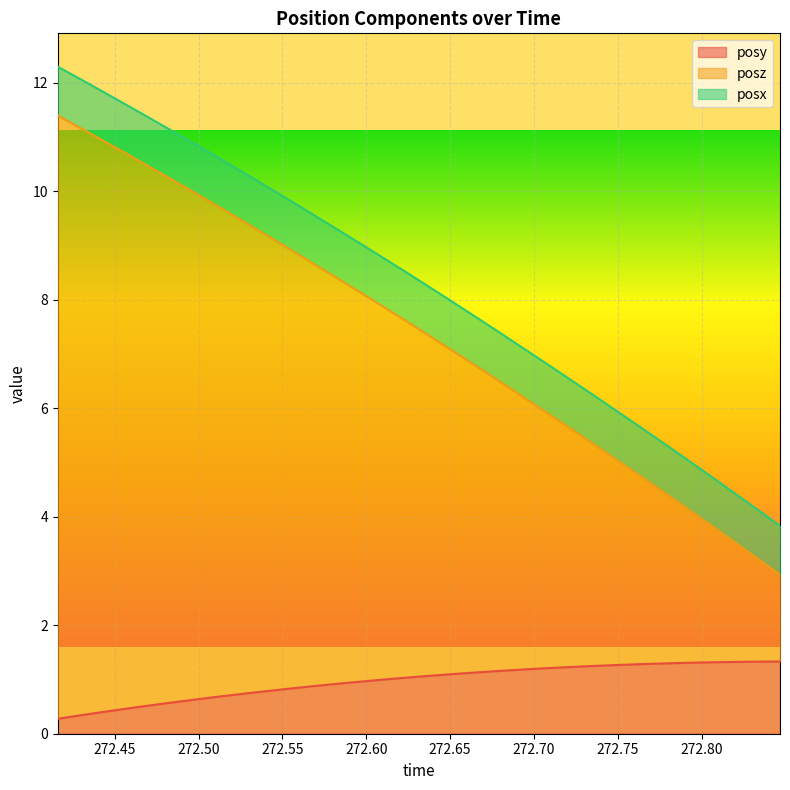

What is the maximum value for posy?

1.3